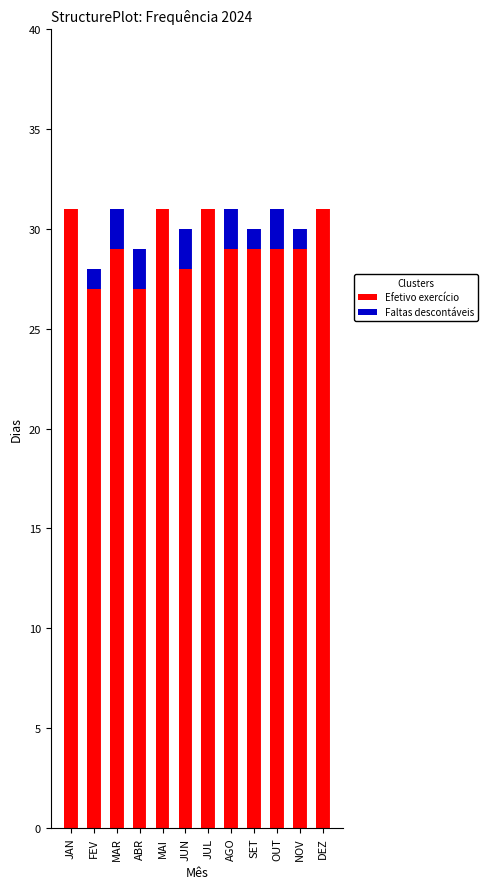

Reading right to left, what are the values for Efetivo exercício?

DEZ=31	NOV=29	OUT=29	SET=29	AGO=29	JUL=31	JUN=28	MAI=31	ABR=27	MAR=29	FEV=27	JAN=31